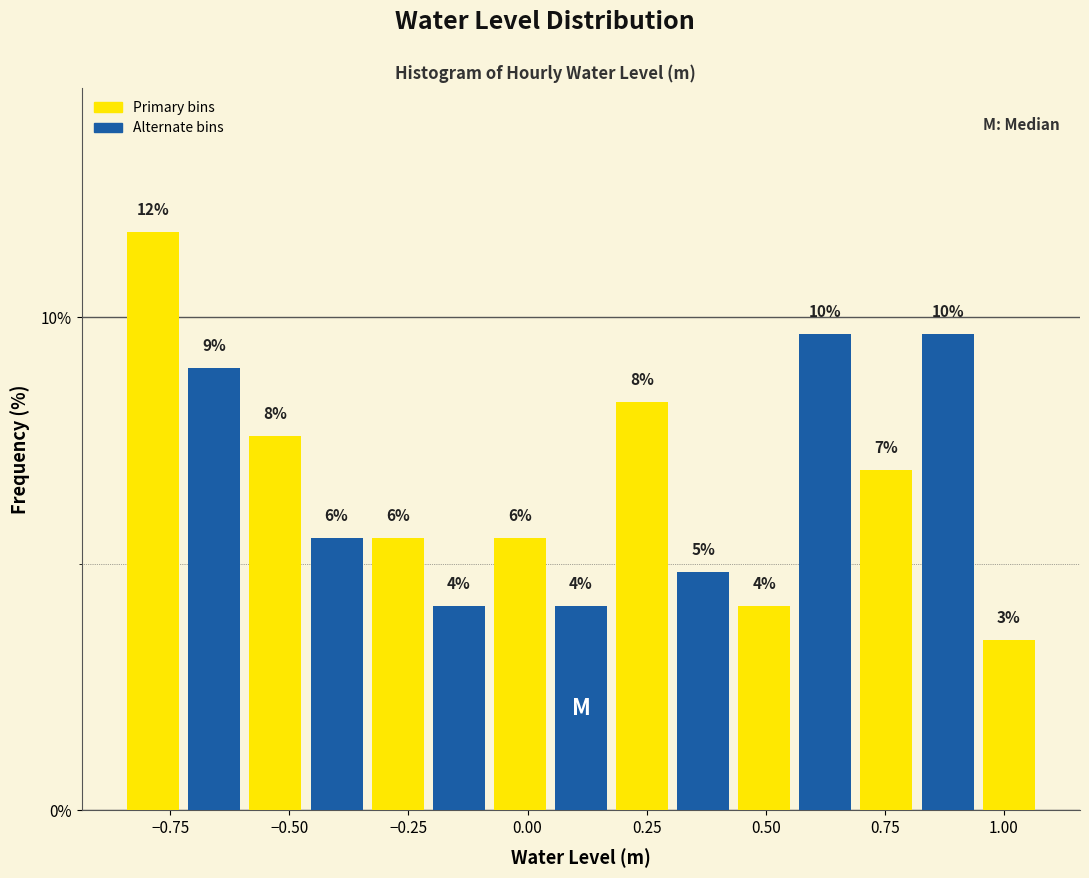

Read against the x-axis, roughly where is the centre of the tallest bar?

-0.80